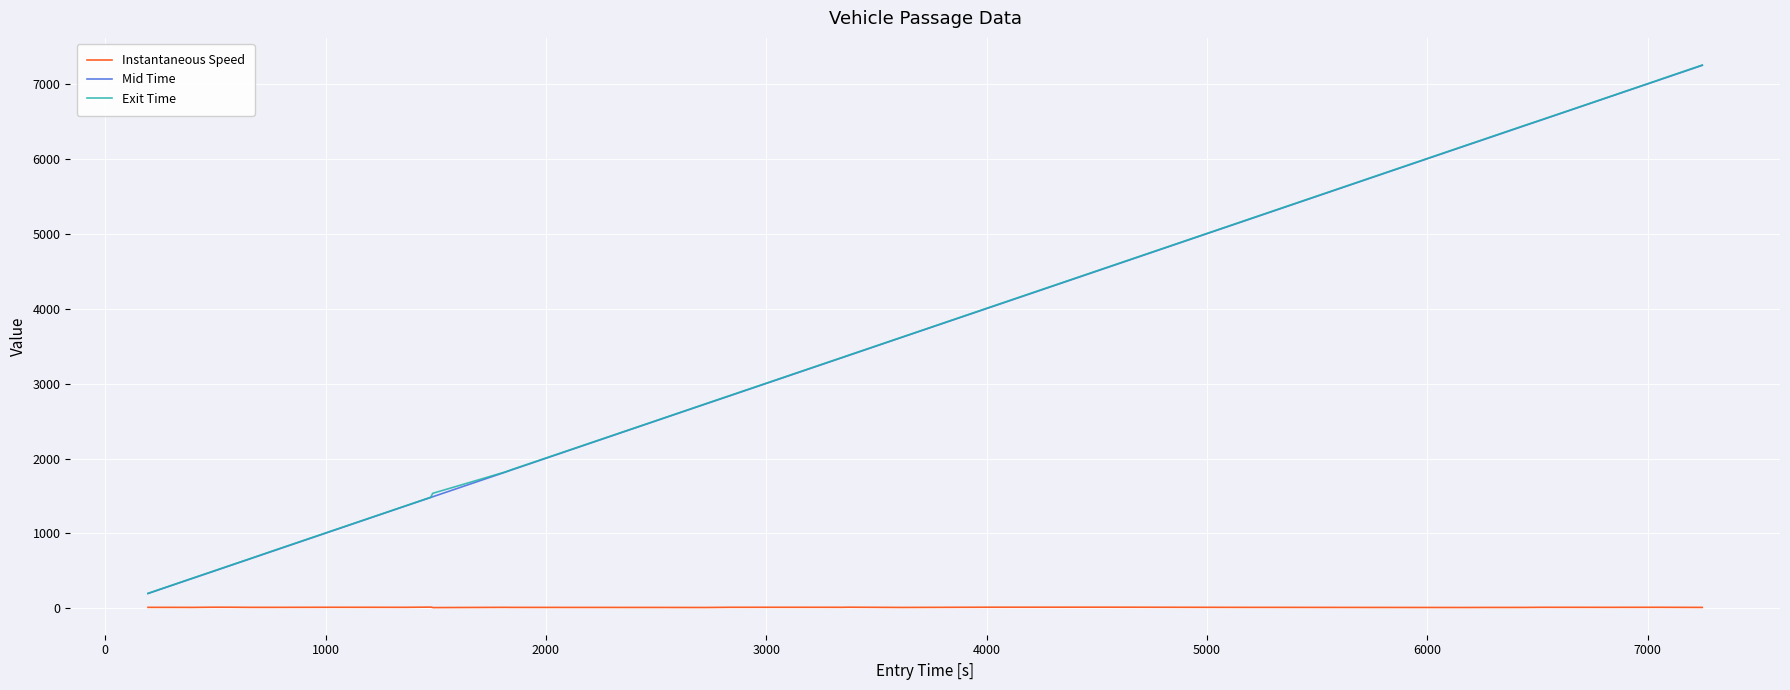

Which series has the widest spread of values?

Exit Time